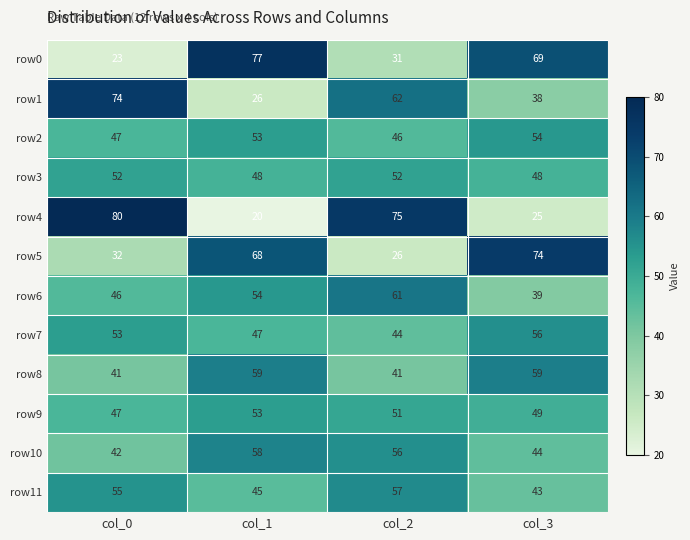

Count the row3 values in the range 48 to 52.

4